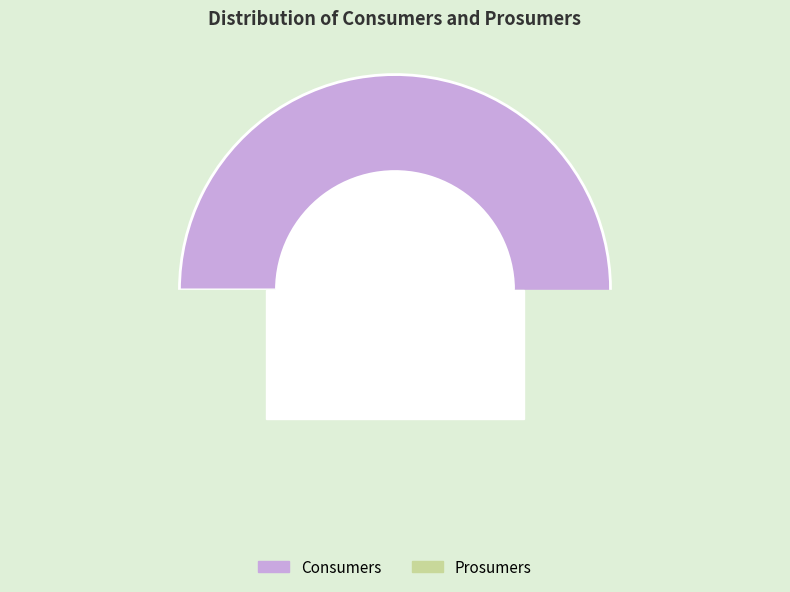

Do Prosumers and Consumers together represent more than half of the pie?

Yes